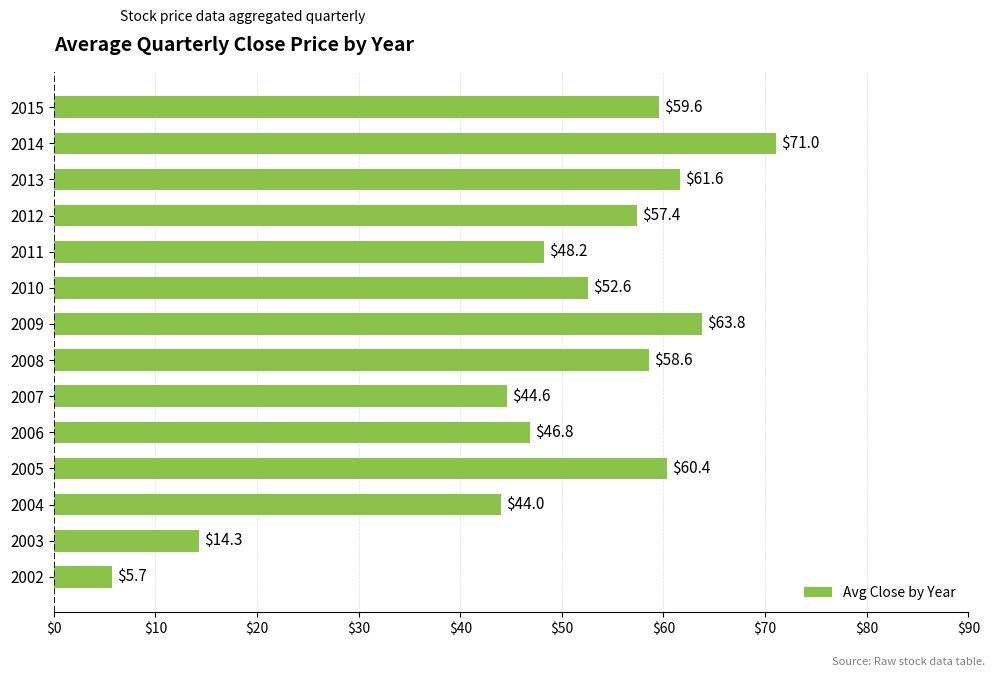

What is the difference between the maximum and minimum values?

65.3